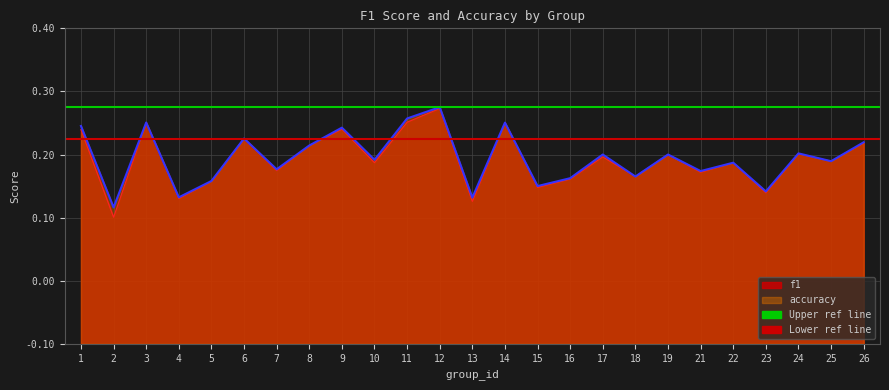

List the labels in order of f1 value, smallest first.

2, 13, 4, 23, 15, 5, 16, 18, 21, 7, 22, 10, 25, 17, 19, 24, 8, 26, 6, 1, 9, 14, 3, 11, 12